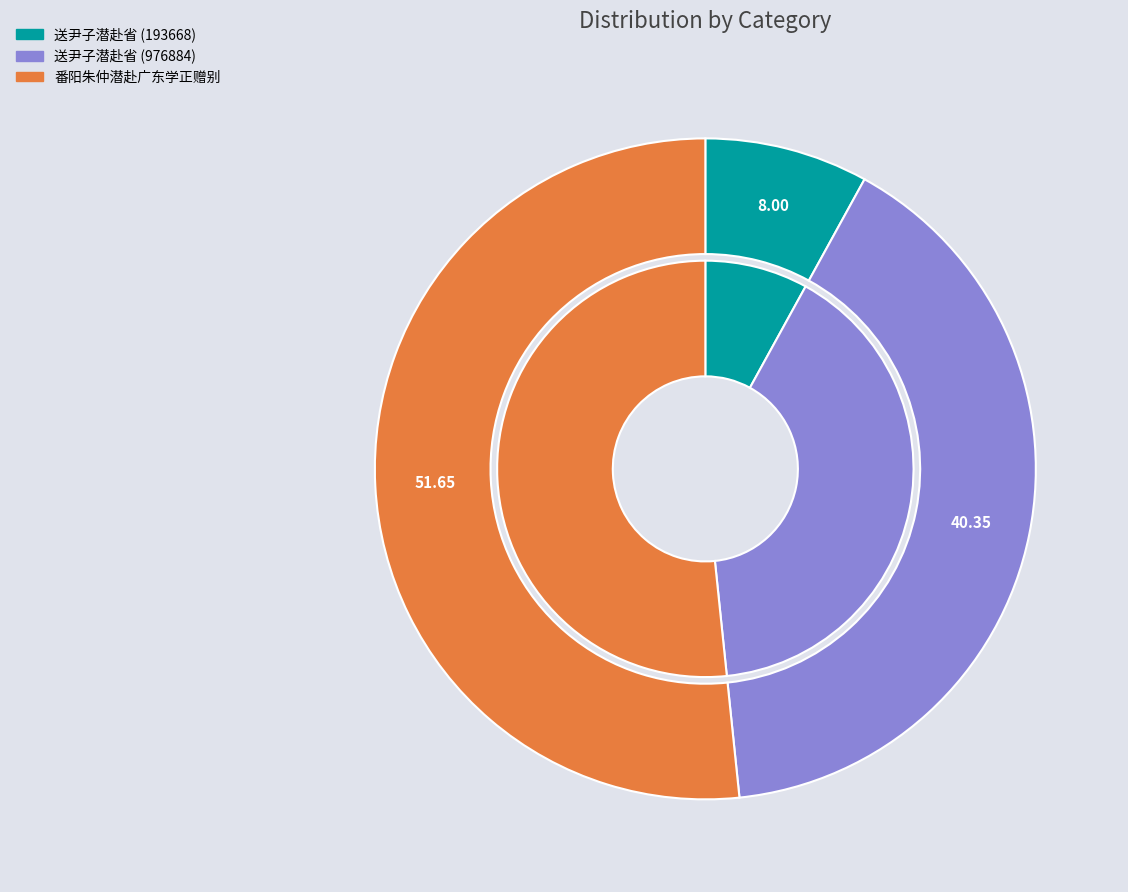

Is there any slice that represents more than half of the pie?

Yes